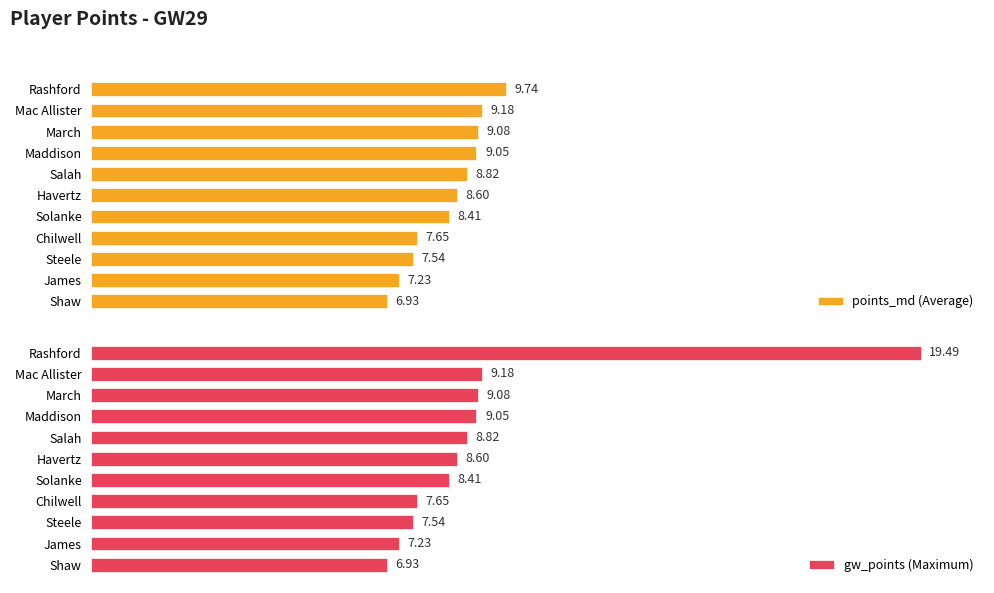

Are the bars horizontal?

Yes